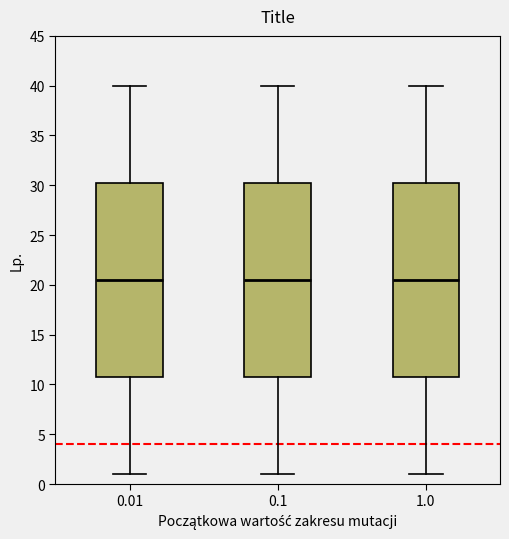

Where is the upper edge of the box at x = 0.01 on the y-axis? The values are not printed on the chart, so give them approximately, as read against the axis.

30.5